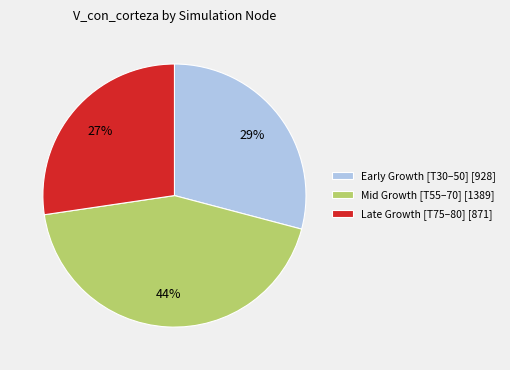

Combined, do Early Growth [T30–50] [928] and Late Growth [T75–80] [871] account for over 50%?

Yes